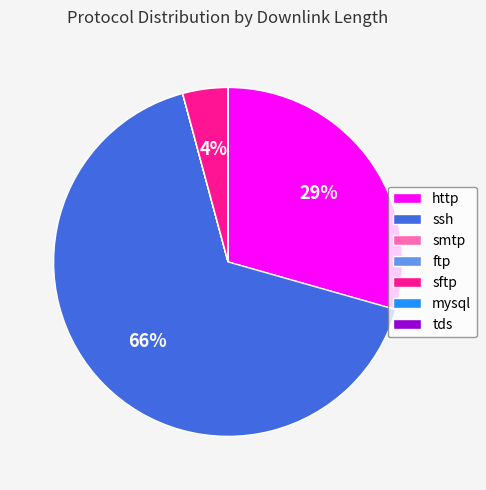

True or false: ssh accounts for 54% of the total.

False